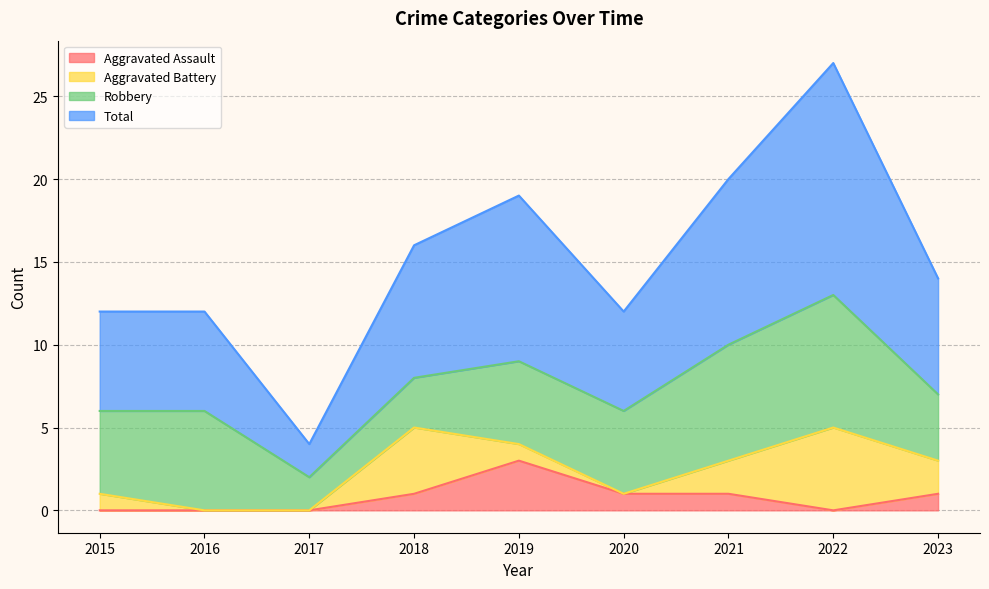

Which series changed the most between 2018 and 2020?

Total